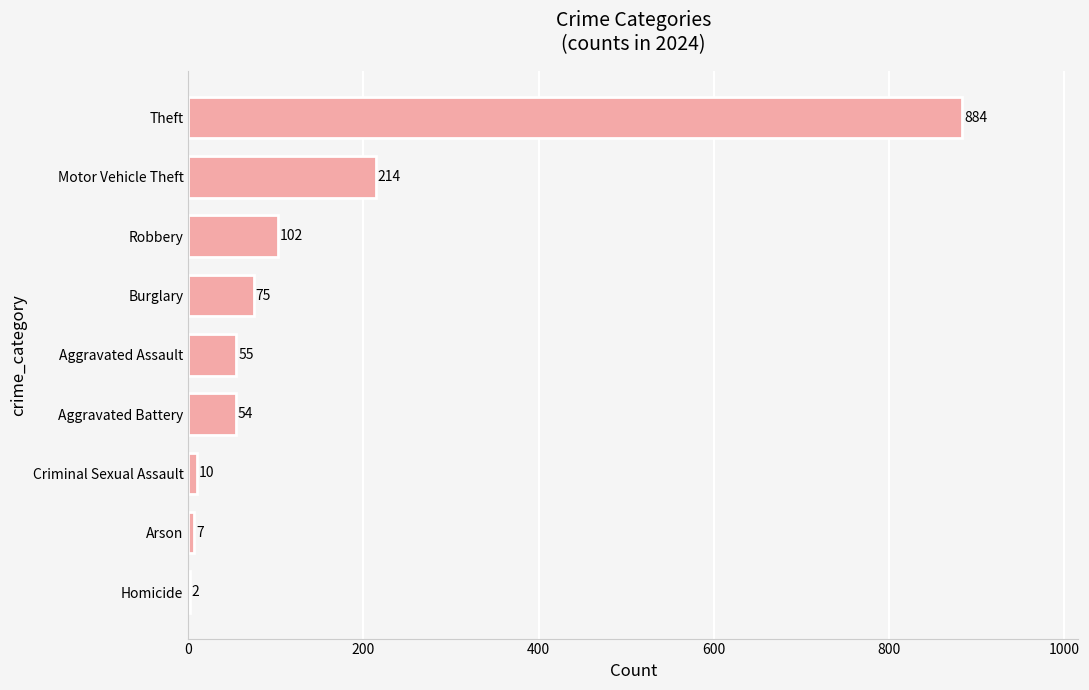

Are the bars horizontal?

Yes